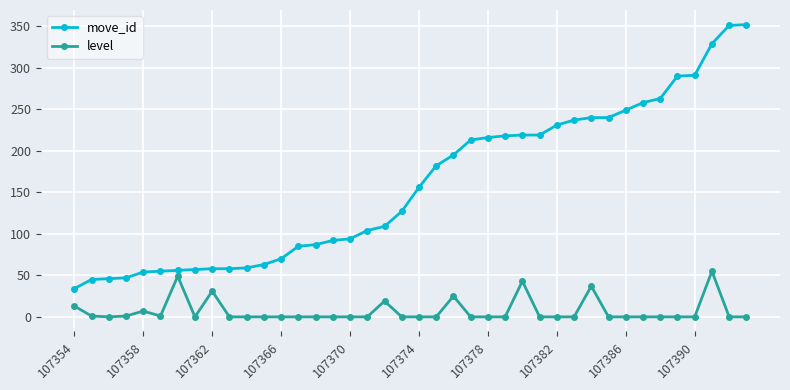

True or false: move_id and level intersect in this chart.

False